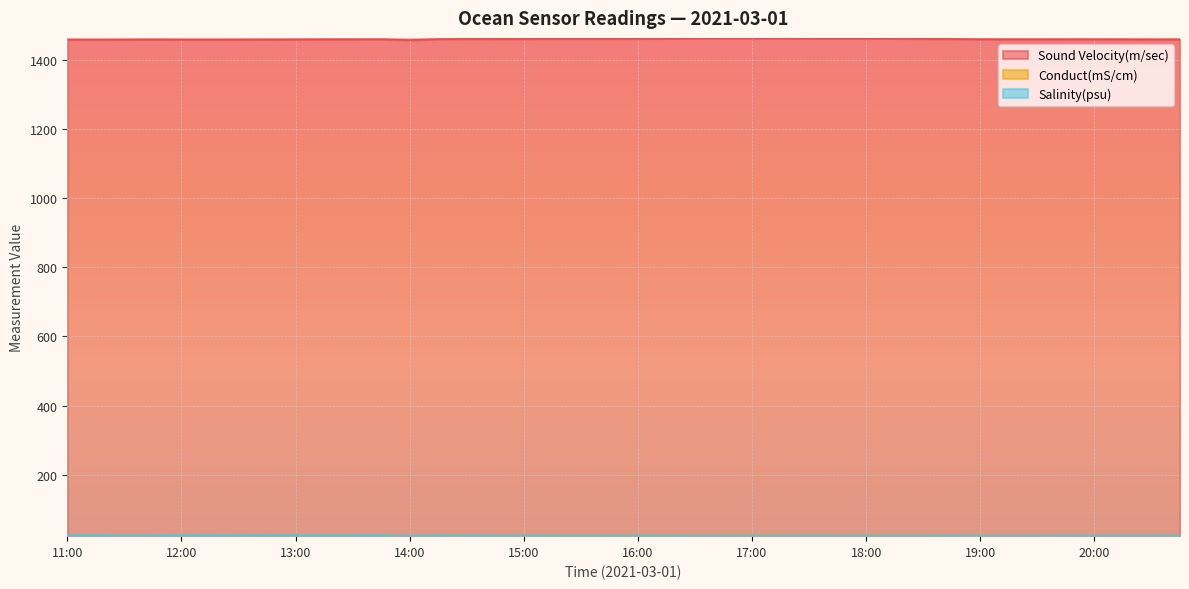

What is the difference between the highest and lowest values at 19:00?

1434.7